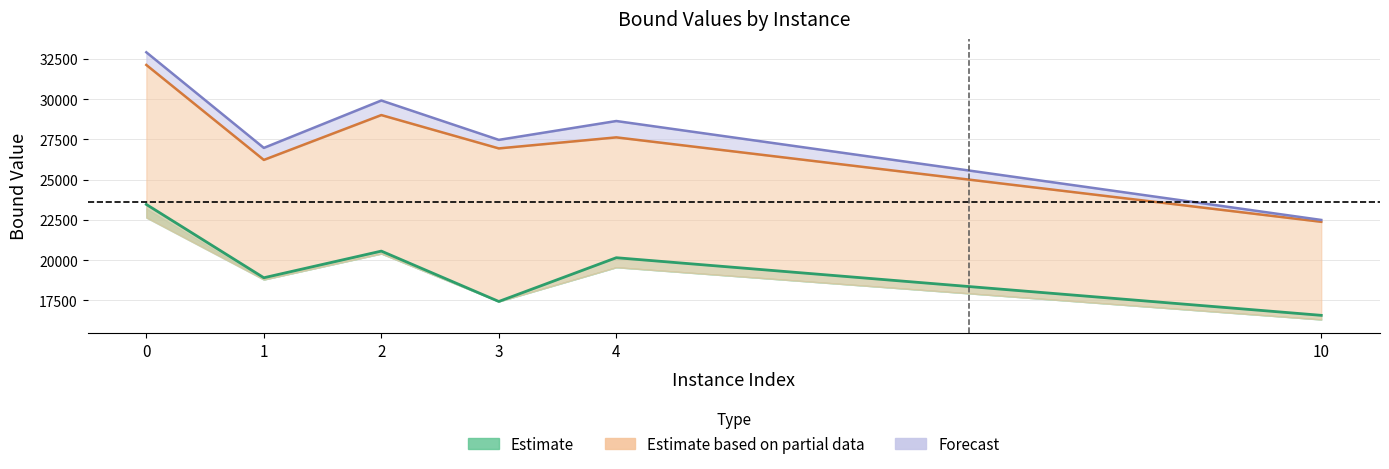

True or false: Forecast and Estimate based on partial data cross at least once.

False